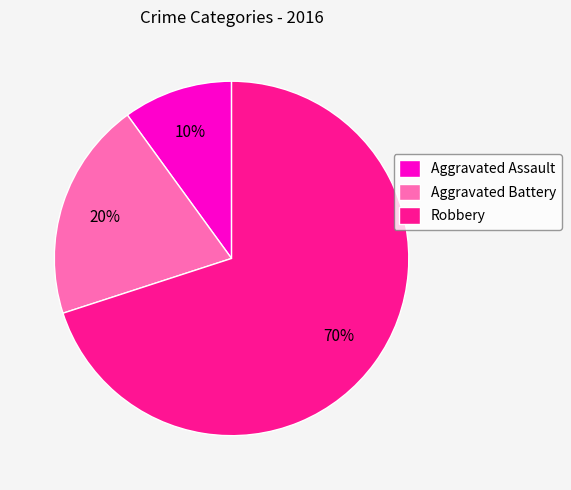

To the nearest percent, what is the average slice percentage?

33%